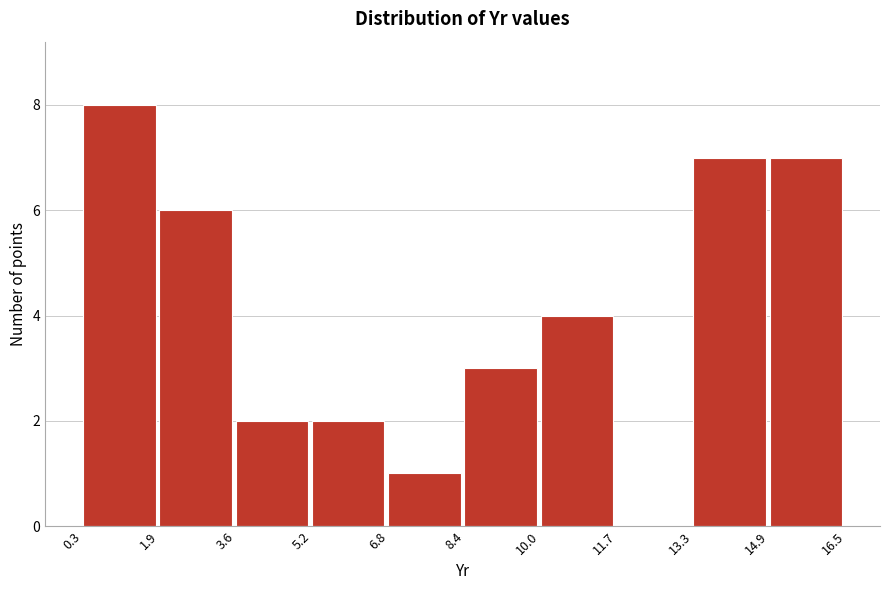

Reading left to right, list every bar in this chart as the range it spans on the x-axis followed by its height. The values are not printed on the chart, so give them approximately, as read against the axis.

0.3 to 1.9: 8
1.9 to 3.6: 6
3.6 to 5.2: 2
5.2 to 6.8: 2
6.8 to 8.4: 1
8.4 to 10.0: 3
10.0 to 11.7: 4
11.7 to 13.3: 0
13.3 to 14.9: 7
14.9 to 16.5: 7